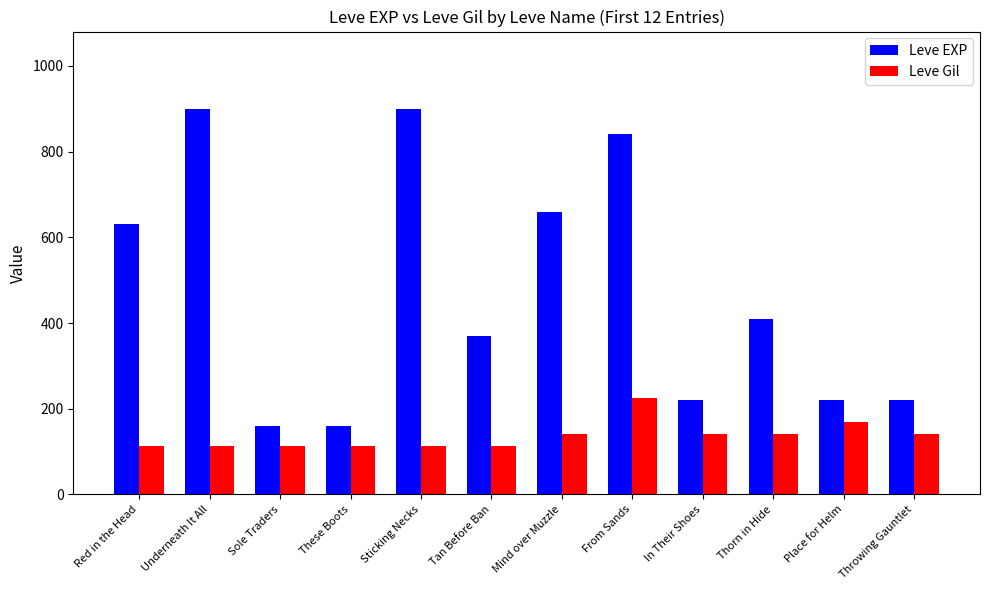

Is the value of Leve Gil at Place for Helm greater than the value of Leve EXP at Underneath It All?

No